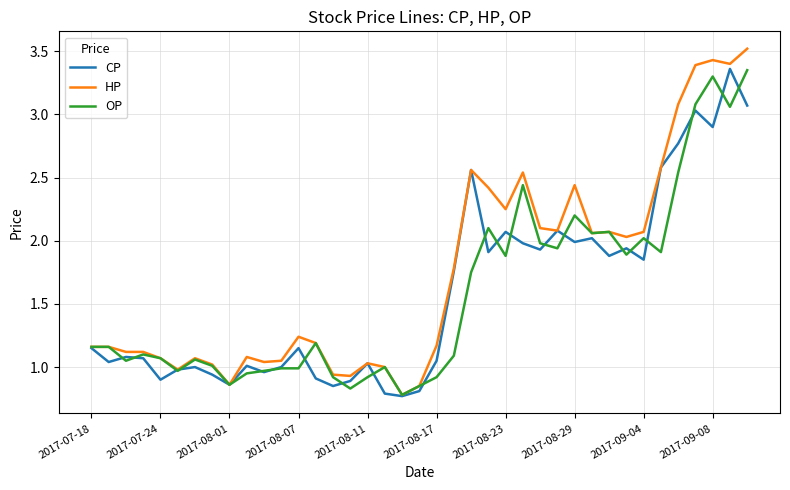

Which series has the largest total across all categories?

HP